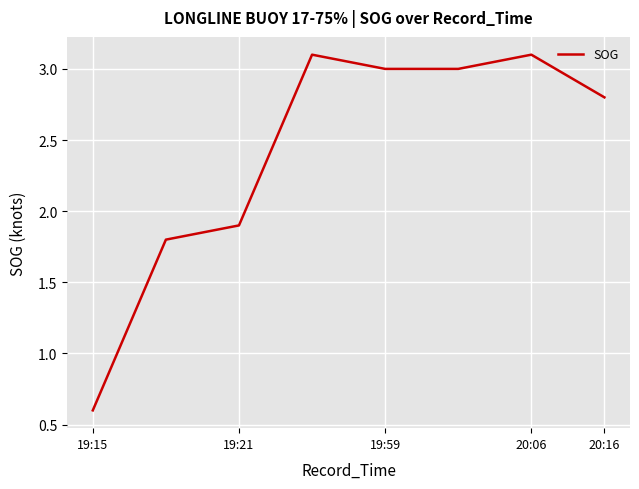

What is the difference between the maximum and minimum values?

2.5